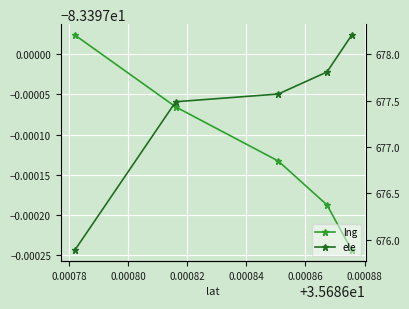

What is the value of the lng point at the 2nd from the left?

-83.4